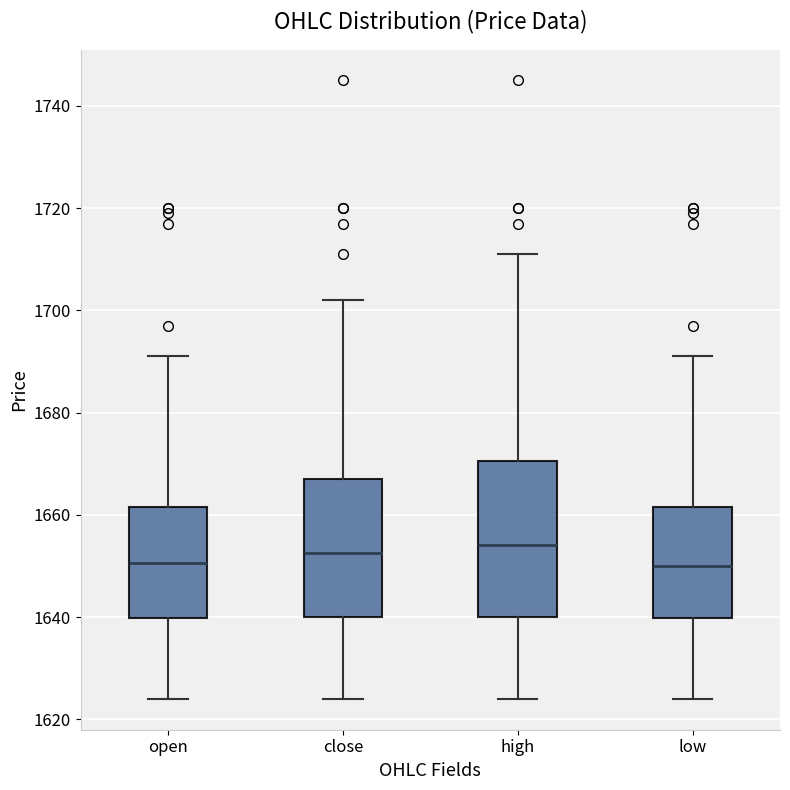

Reading left to right, transcribe this box plot: for each box, give where its median line is, the range the box spans, and where its two whiskers end, as read against the y-axis. The values are not printed on the chart, so give them approximately, as read against the axis.

open: median 1650, box 1640 to 1662, whiskers 1624 to 1692
close: median 1652, box 1640 to 1668, whiskers 1624 to 1702
high: median 1654, box 1640 to 1670, whiskers 1624 to 1712
low: median 1650, box 1640 to 1662, whiskers 1624 to 1692